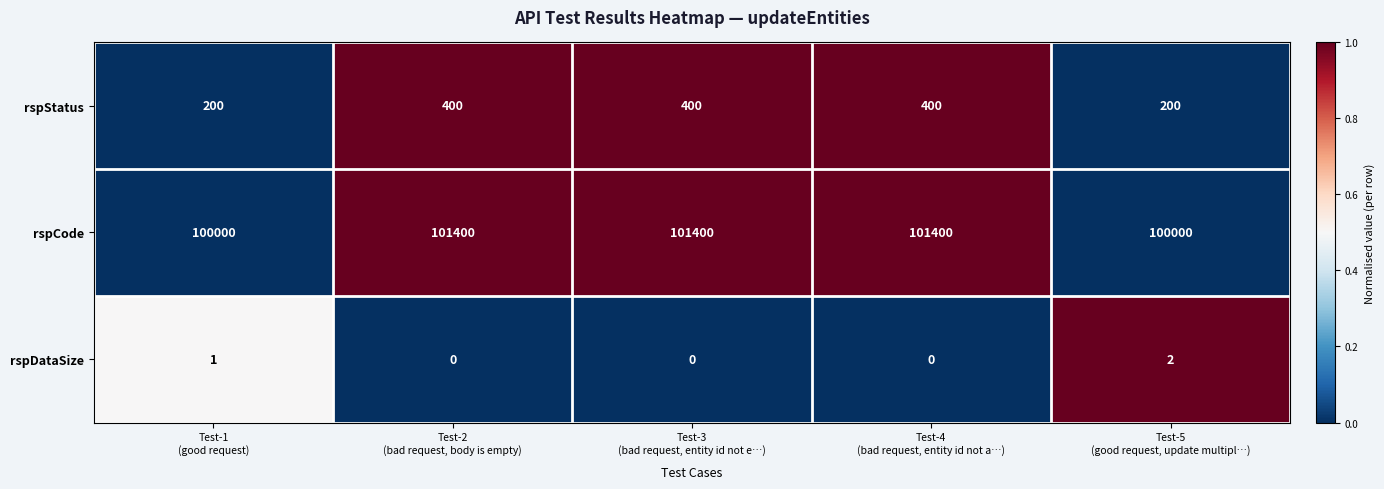

Reading left to right, extract all data points from this chart.

rspStatus: 200	400	400	400	200
rspCode: 100000	101400	101400	101400	100000
rspDataSize: 1	0	0	0	2